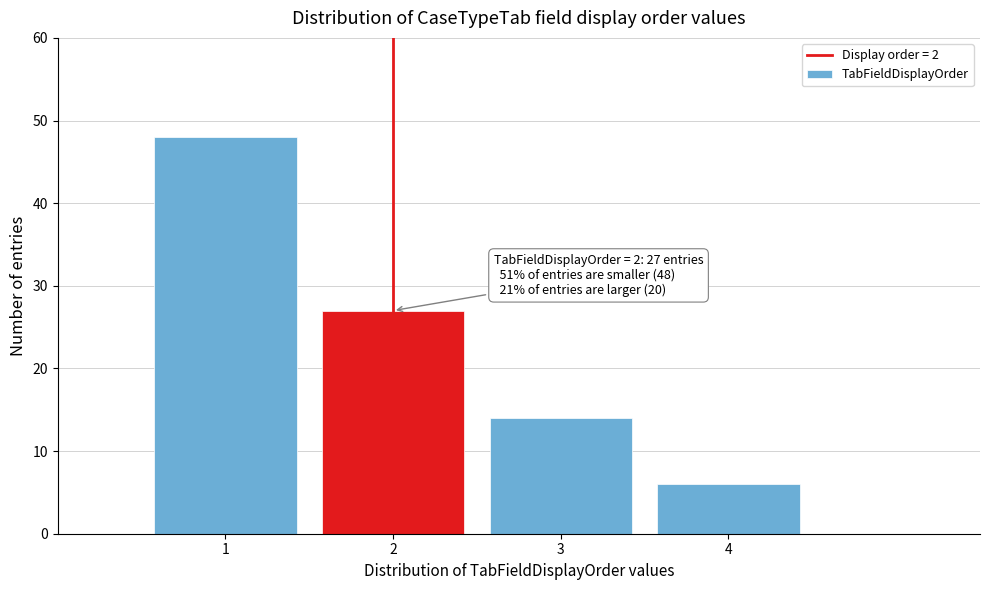

Which range on the x-axis has the tallest bar?

0.5 to 1.5